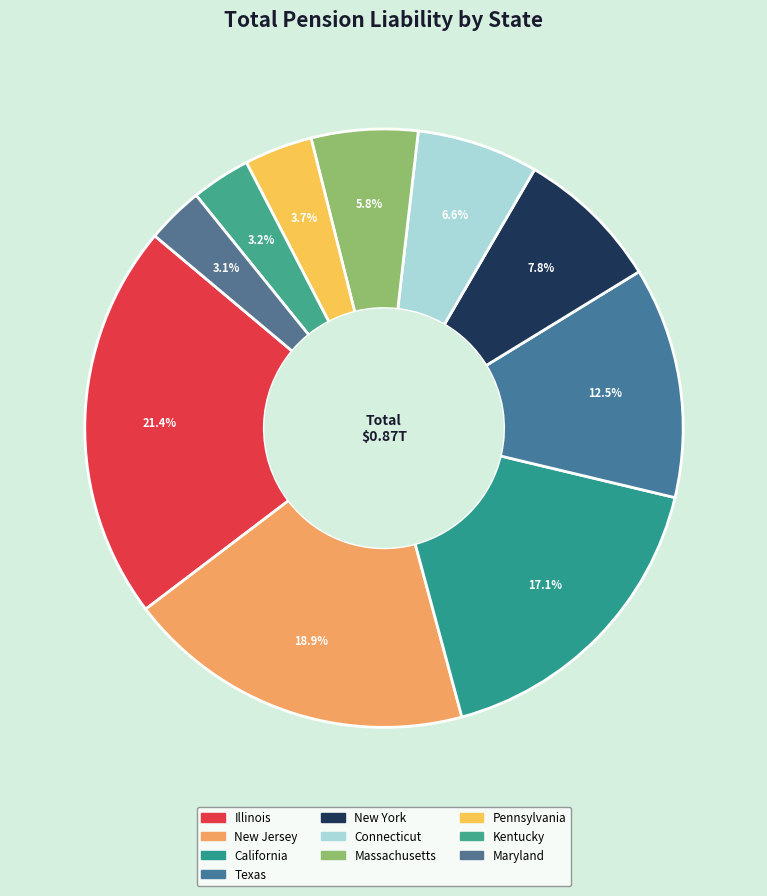

Is there a majority slice in this chart?

No